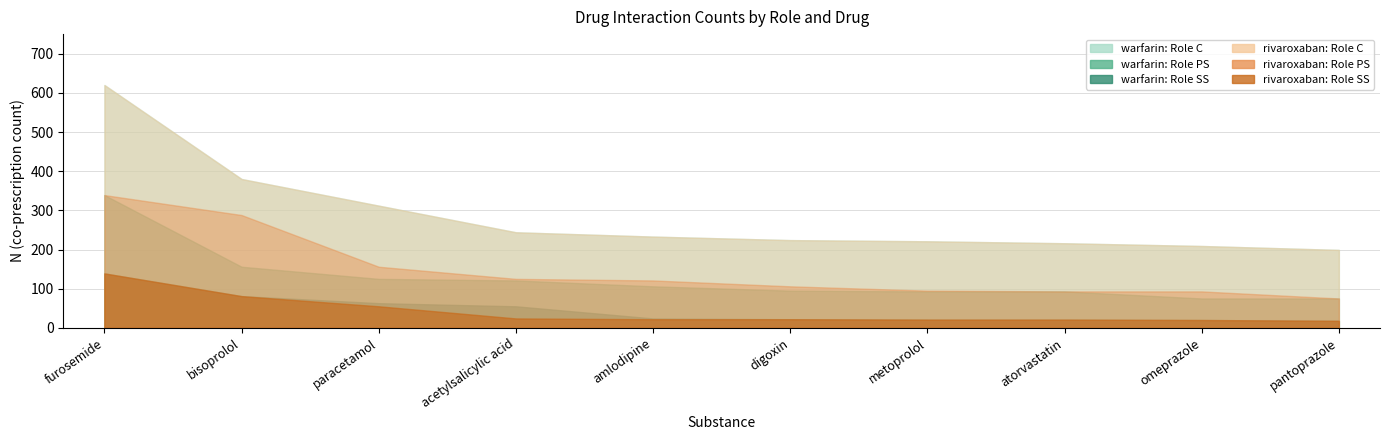

The value of rivaroxaban_SS at metoprolol is 12. True or false?

False